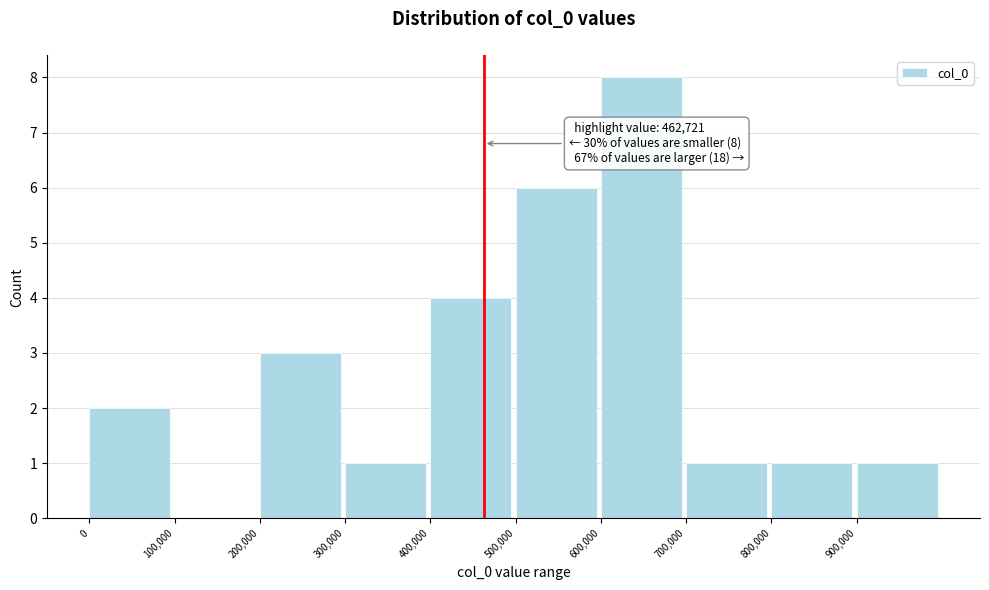

Which range on the x-axis has the tallest bar?

600000 to 700000